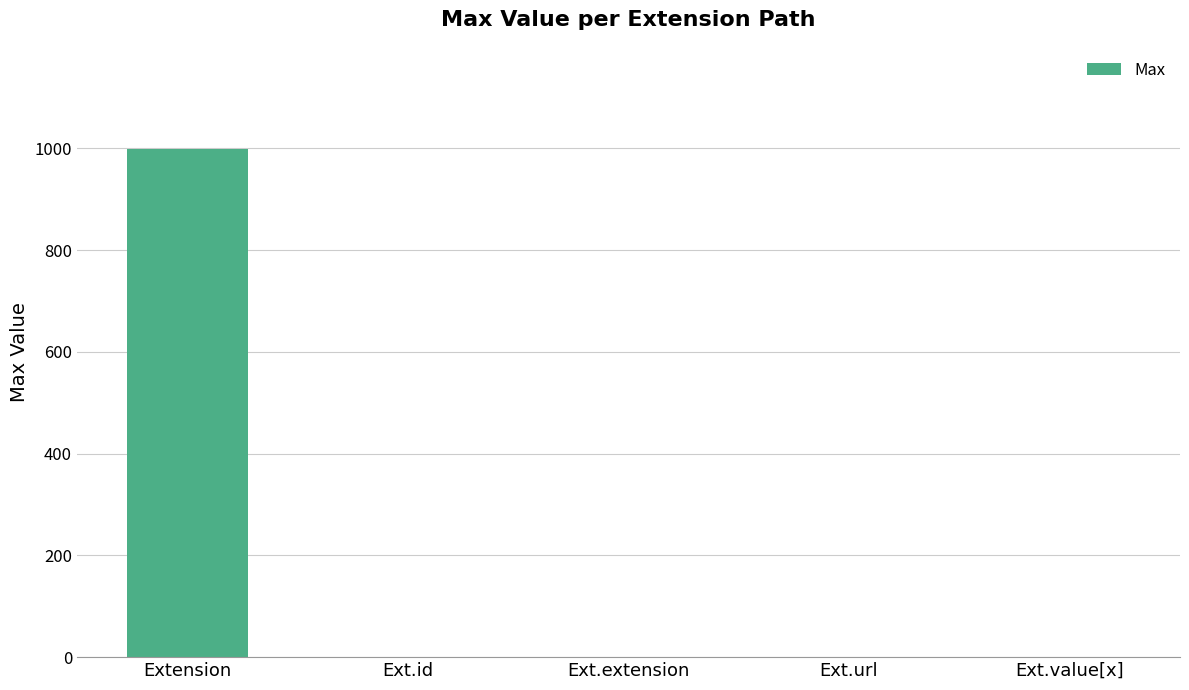

What is the greatest value displayed?

999